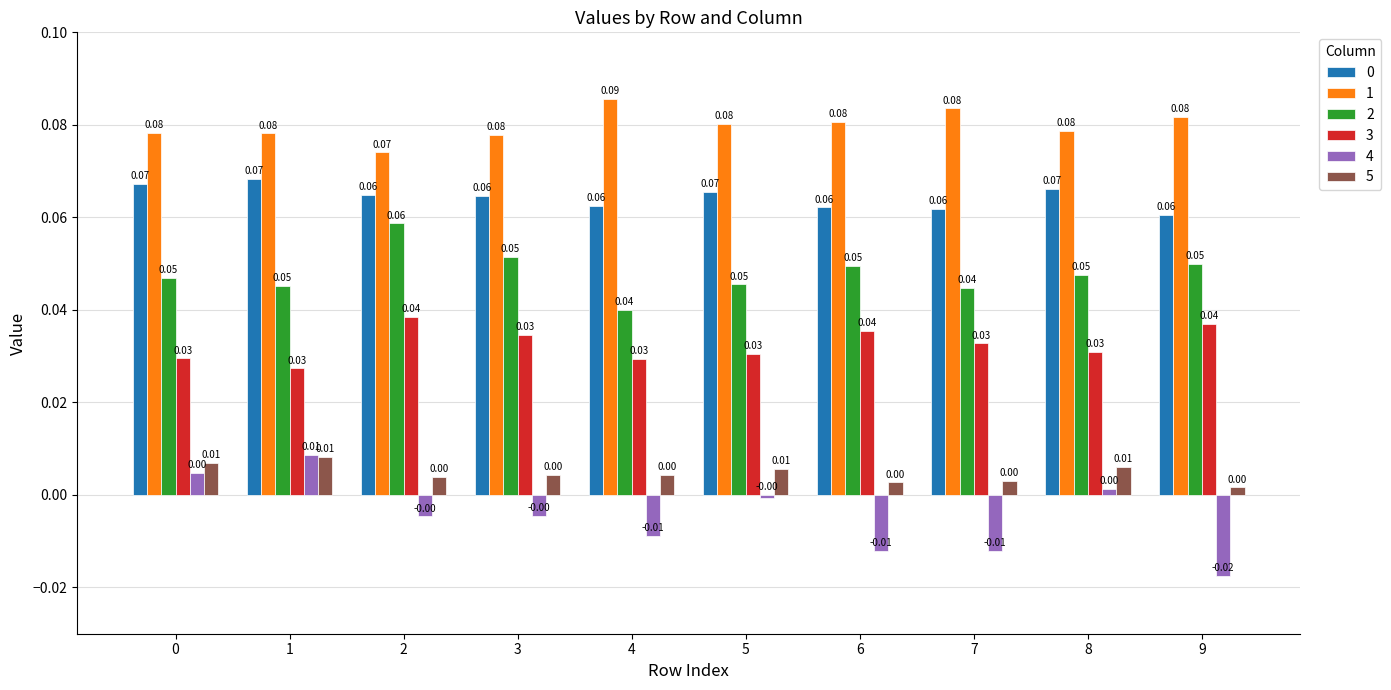

What is the sum of all 1 values?

0.8